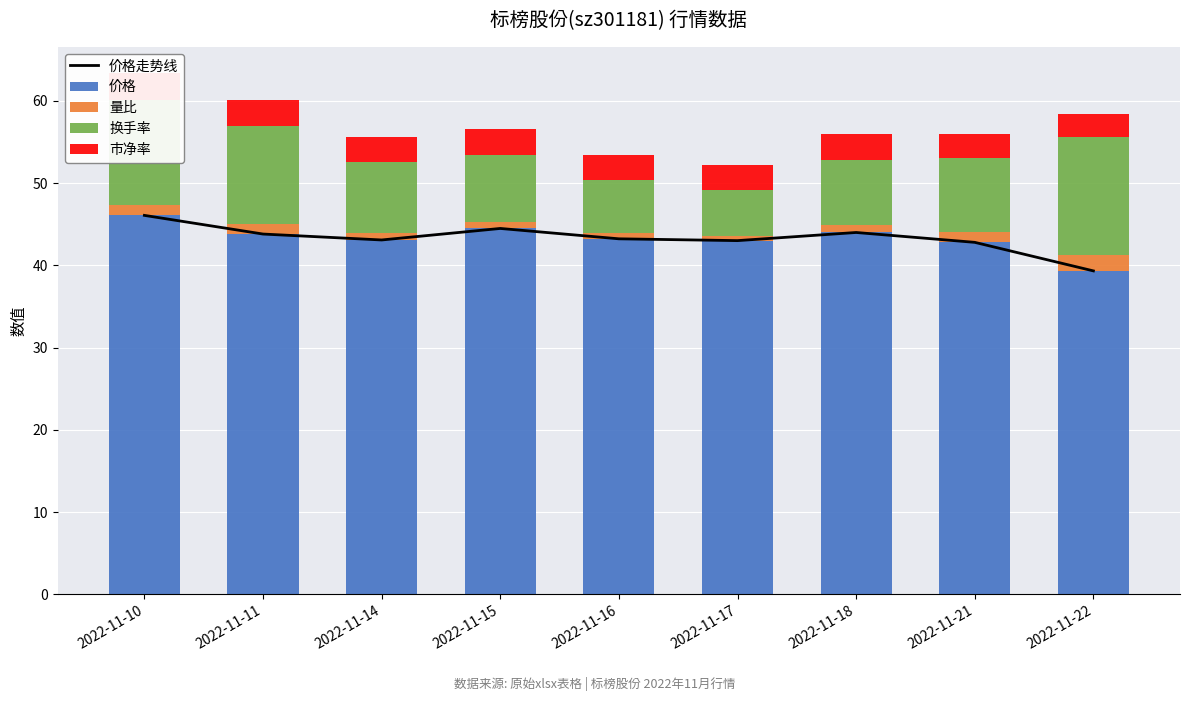

What is the value of the 换手率 bar at the 6th from the left?

5.5